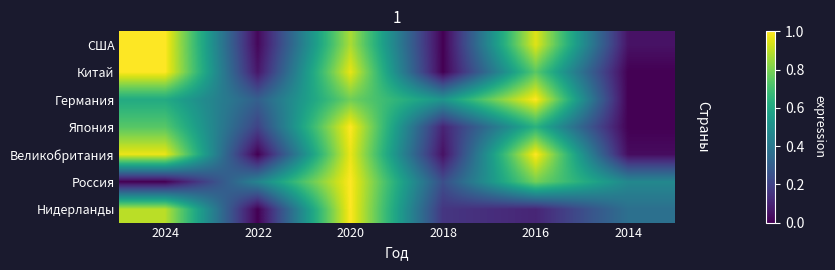

Reading left to right, extract all data points from this chart.

США: 2024=1.0	2022=0.0	2020=0.9	2018=0.0	2016=1.0	2014=0.0
Китай: 2024=1.0	2022=0.1	2020=1.0	2018=0.0	2016=0.7	2014=0.0
Германия: 2024=0.6	2022=0.3	2020=0.8	2018=0.5	2016=1.0	2014=0.0
Япония: 2024=0.7	2022=0.2	2020=1.0	2018=0.1	2016=0.6	2014=0.0
Великобритания: 2024=1.0	2022=0.0	2020=1.0	2018=0.0	2016=1.0	2014=0.0
Россия: 2024=0.0	2022=0.5	2020=1.0	2018=0.2	2016=0.8	2014=0.5
Нидерланды: 2024=0.9	2022=0.0	2020=1.0	2018=0.2	2016=0.1	2014=0.4